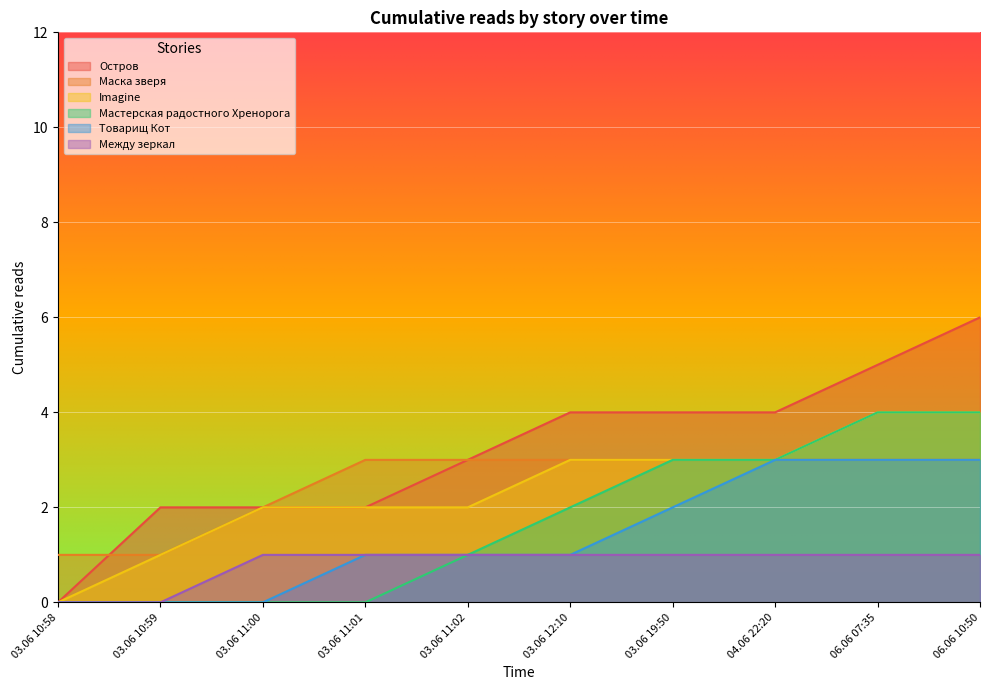

Reading right to left, what are all the values shown in this chart?

Остров: 06.06 10:50=6	06.06 07:35=5	04.06 22:20=4	03.06 19:50=4	03.06 12:10=4	03.06 11:02=3	03.06 11:01=2	03.06 11:00=2	03.06 10:59=2	03.06 10:58=0
Маска зверя: 06.06 10:50=3	06.06 07:35=3	04.06 22:20=3	03.06 19:50=3	03.06 12:10=3	03.06 11:02=3	03.06 11:01=3	03.06 11:00=2	03.06 10:59=1	03.06 10:58=1
Imagine: 06.06 10:50=4	06.06 07:35=4	04.06 22:20=3	03.06 19:50=3	03.06 12:10=3	03.06 11:02=2	03.06 11:01=2	03.06 11:00=2	03.06 10:59=1	03.06 10:58=0
Мастерская радостного Хренорога: 06.06 10:50=4	06.06 07:35=4	04.06 22:20=3	03.06 19:50=3	03.06 12:10=2	03.06 11:02=1	03.06 11:01=0	03.06 11:00=0	03.06 10:59=0	03.06 10:58=0
Товарищ Кот: 06.06 10:50=3	06.06 07:35=3	04.06 22:20=3	03.06 19:50=2	03.06 12:10=1	03.06 11:02=1	03.06 11:01=1	03.06 11:00=0	03.06 10:59=0	03.06 10:58=0
Между зеркал: 06.06 10:50=1	06.06 07:35=1	04.06 22:20=1	03.06 19:50=1	03.06 12:10=1	03.06 11:02=1	03.06 11:01=1	03.06 11:00=1	03.06 10:59=0	03.06 10:58=0